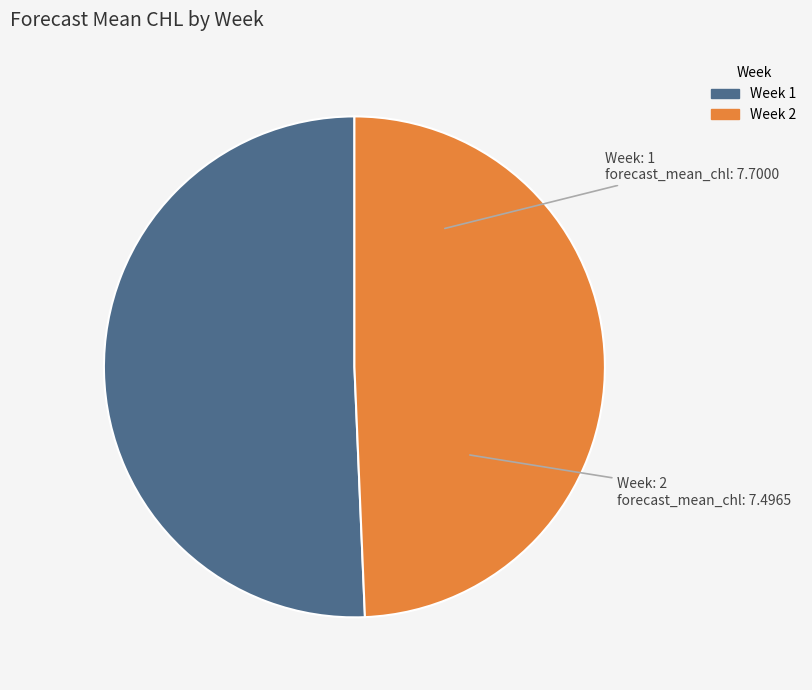

Approximately how many times larger is the value at Week 2 compared to Week 1?

1.0